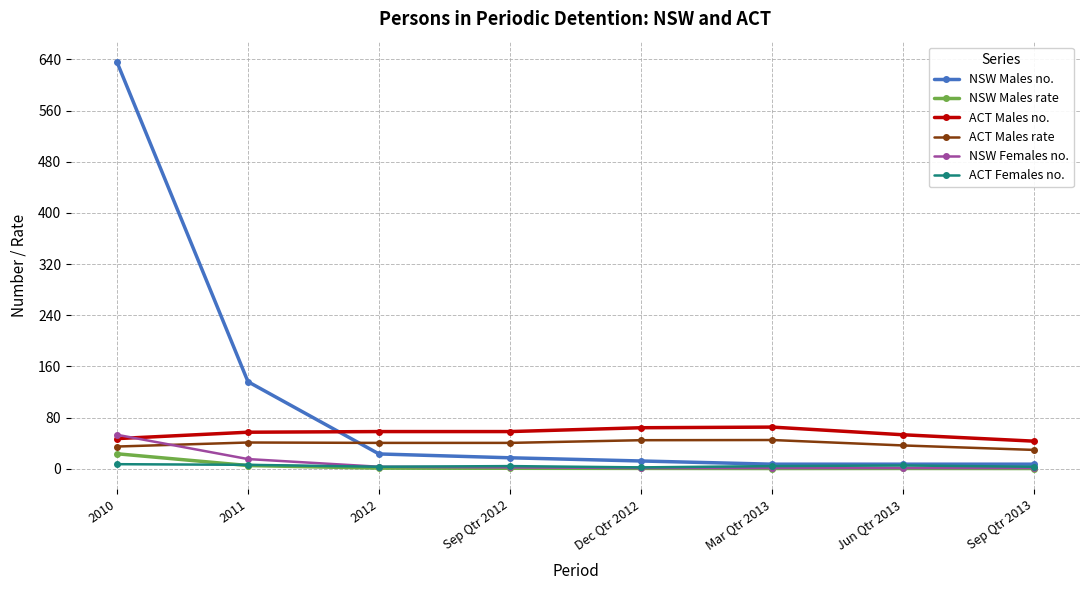

What is the spread (max minus min) of values at 2010?

629.0